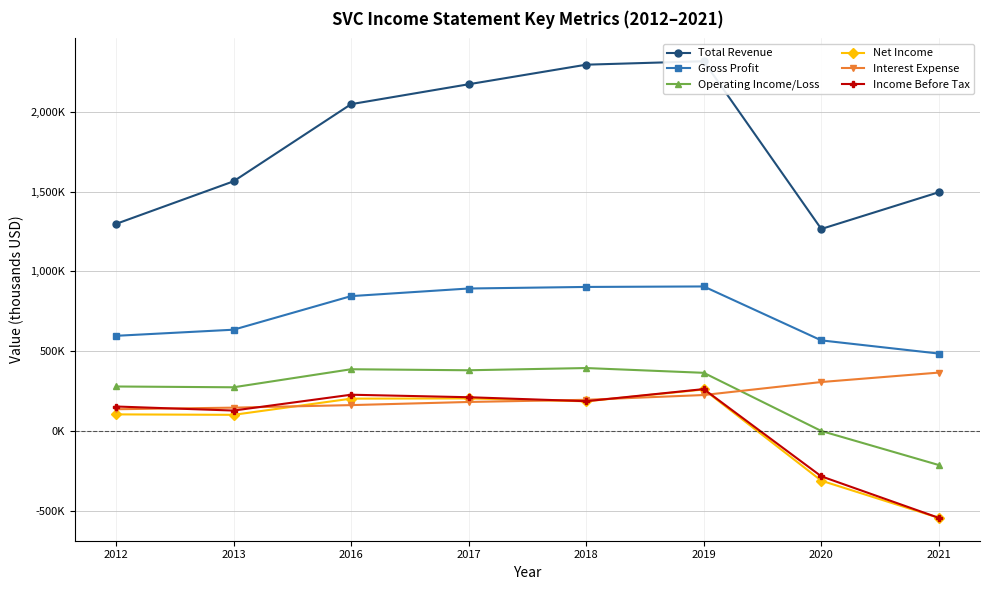

At which category does Total Revenue reach its first local valley?

2020